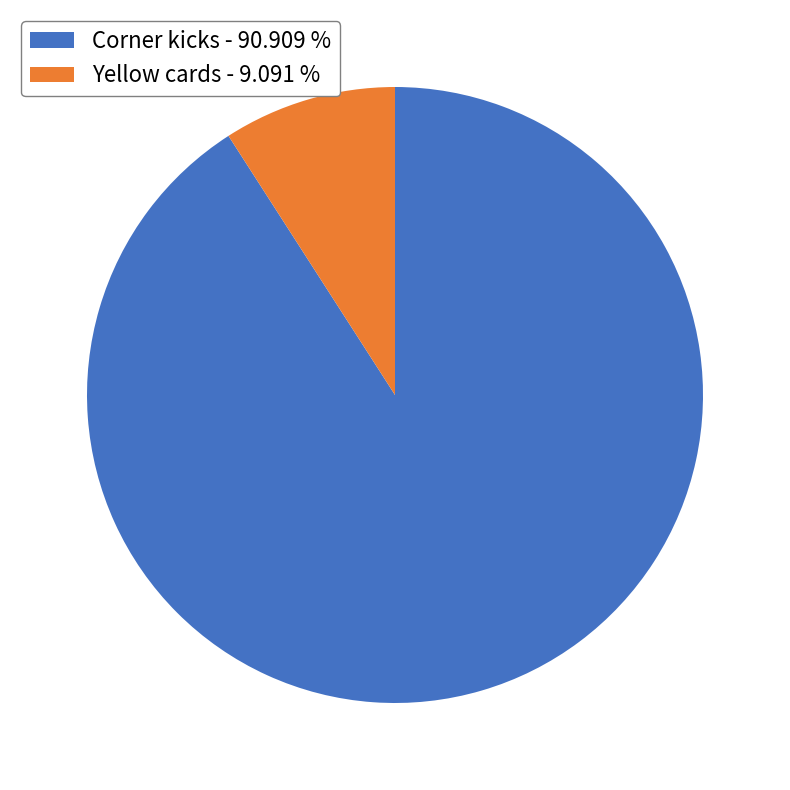

Do Yellow cards and Corner kicks together represent more than half of the pie?

Yes